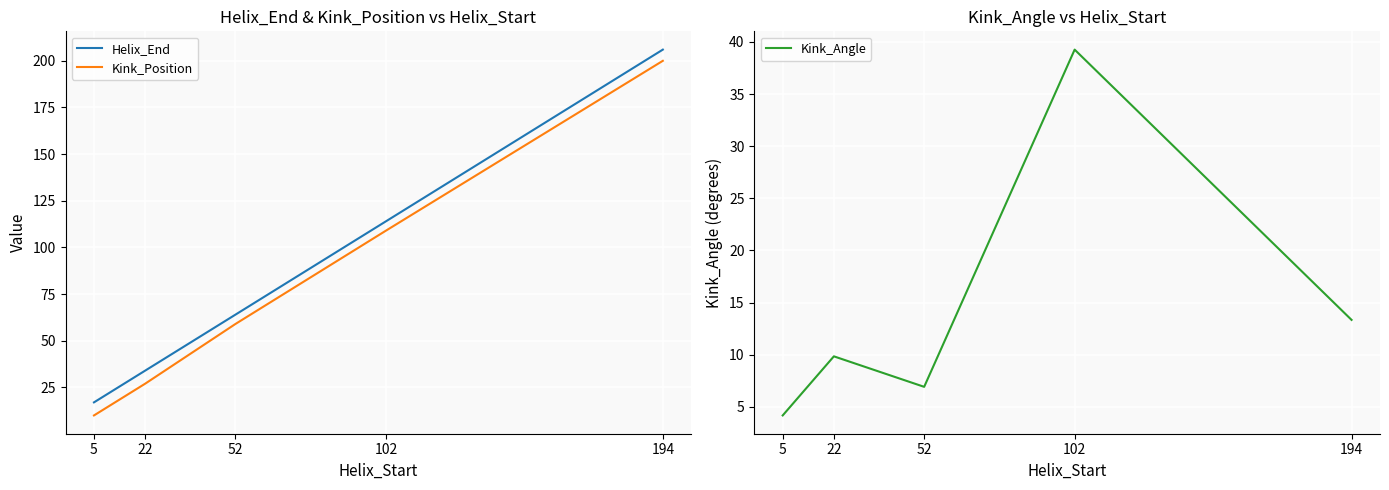

Is this an area chart (filled region under the line)?

No